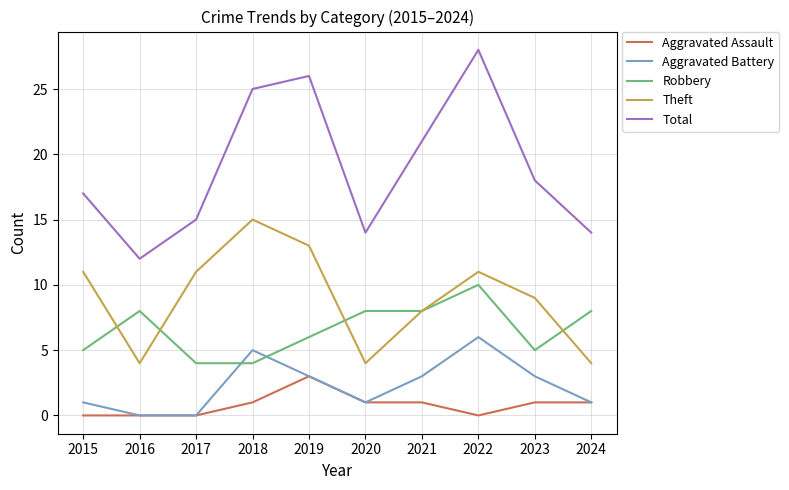

Which series has the widest spread of values?

Total